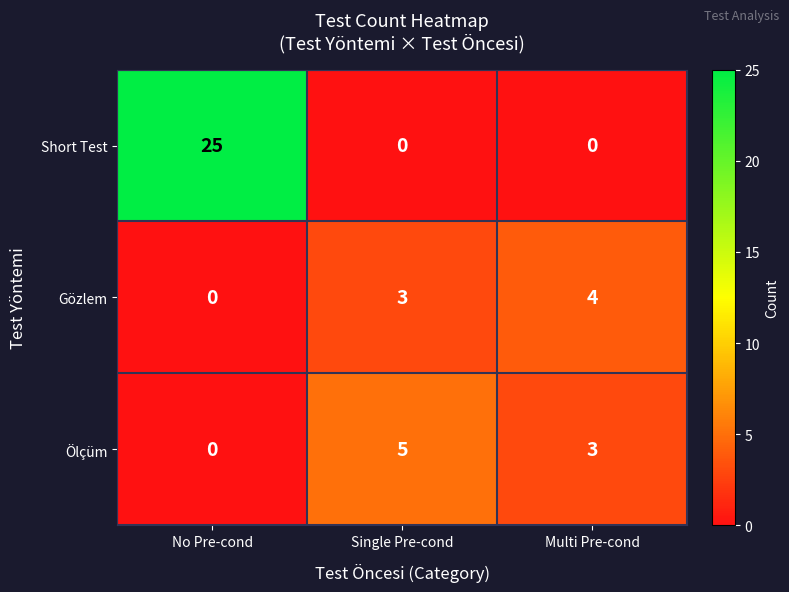

Rank the series by their maximum value, from lowest to highest.

Gözlem, Ölçüm, Short Test